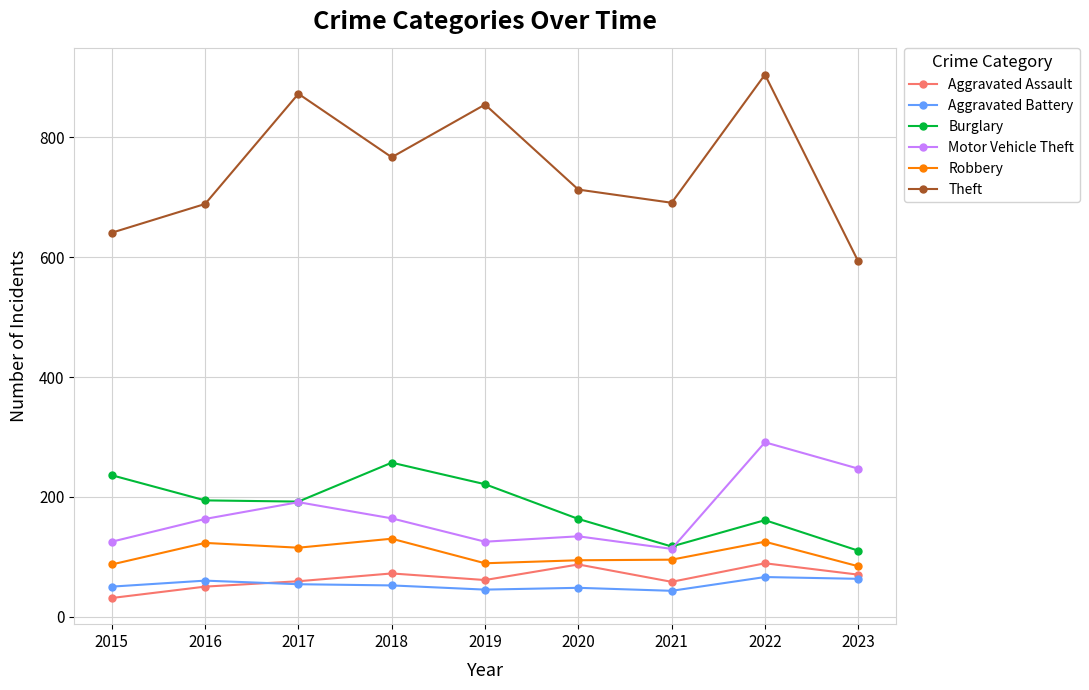

What is the average value of the Burglary series?

183